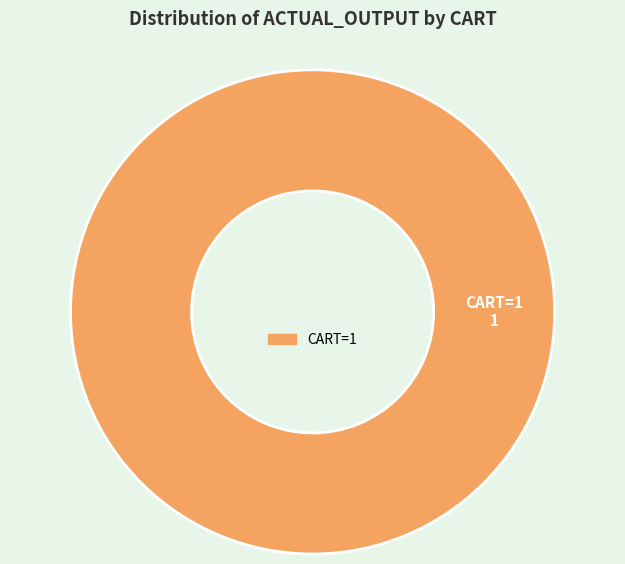

Is there any slice that represents more than half of the pie?

Yes